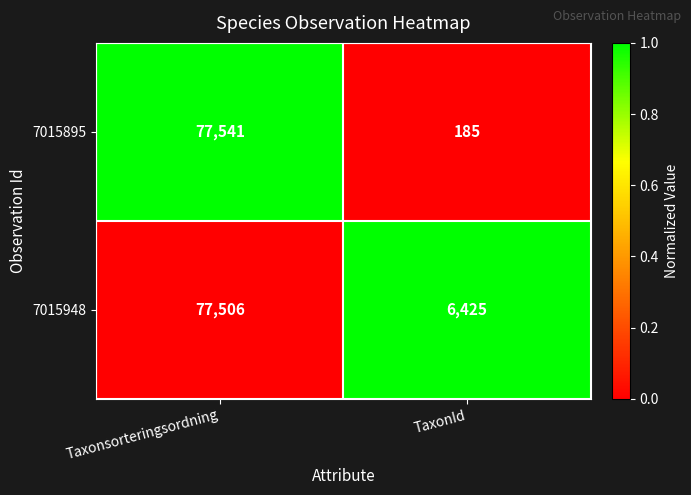

Rank the series at Taxonsorteringsordning from lowest to highest value.

7015948, 7015895